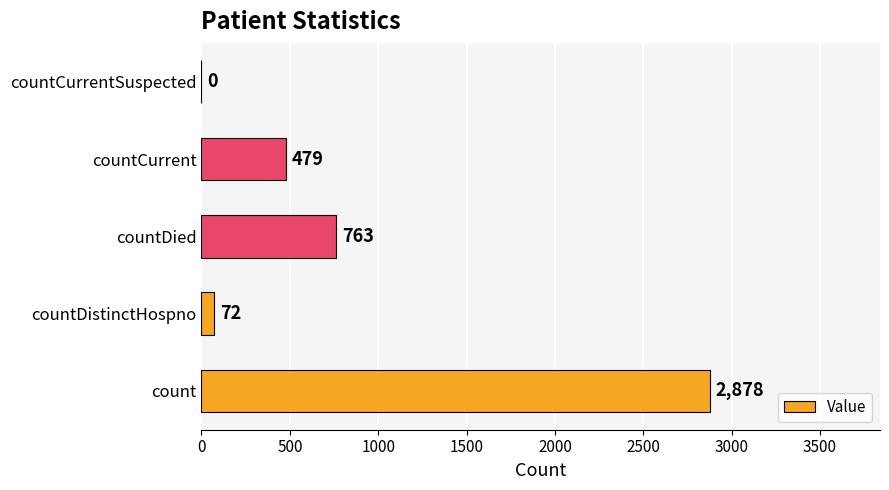

Where is the data nearest to the value 1439?

countDied